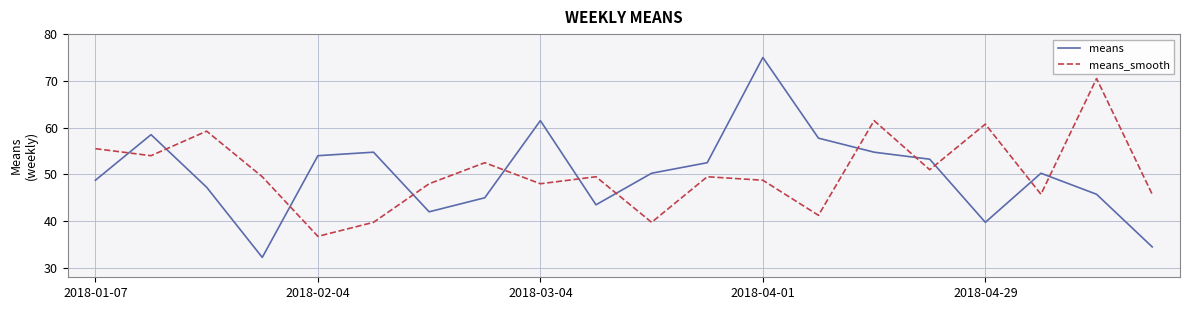

What is the greatest value displayed?

75.0